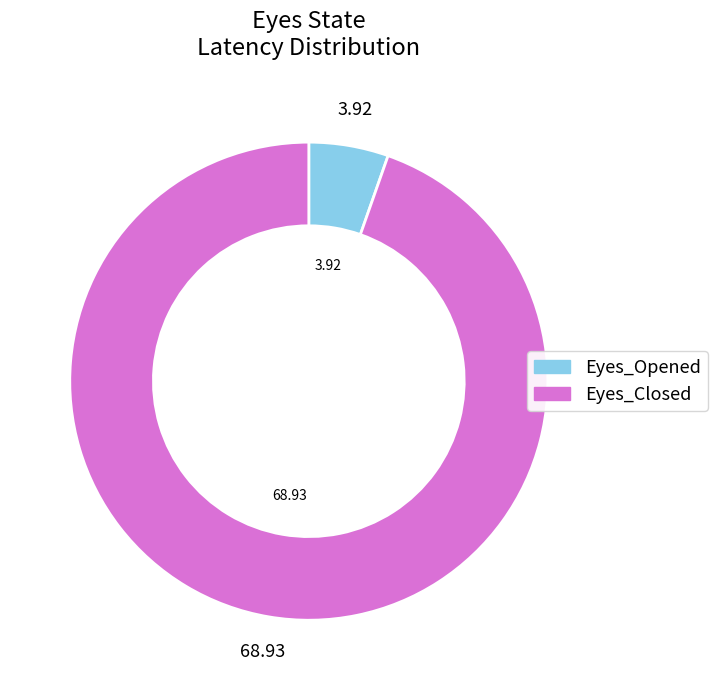

Between Eyes_Opened and Eyes_Closed, which is larger?

Eyes_Closed